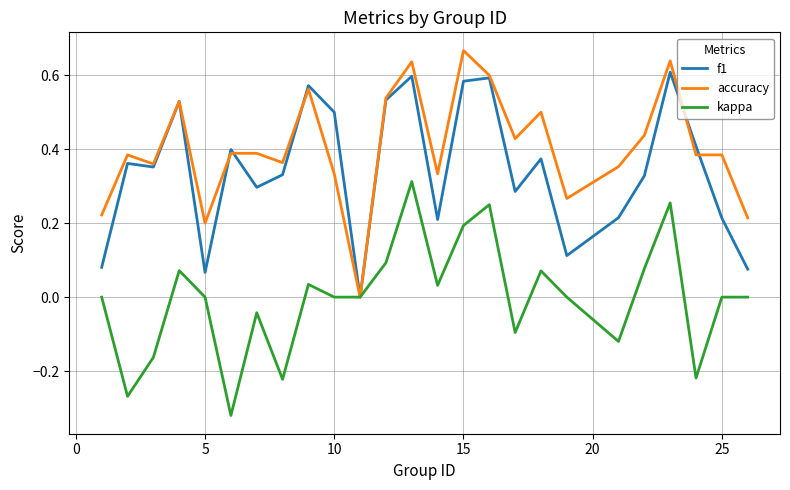

Rank the series by their maximum value, from lowest to highest.

kappa, f1, accuracy